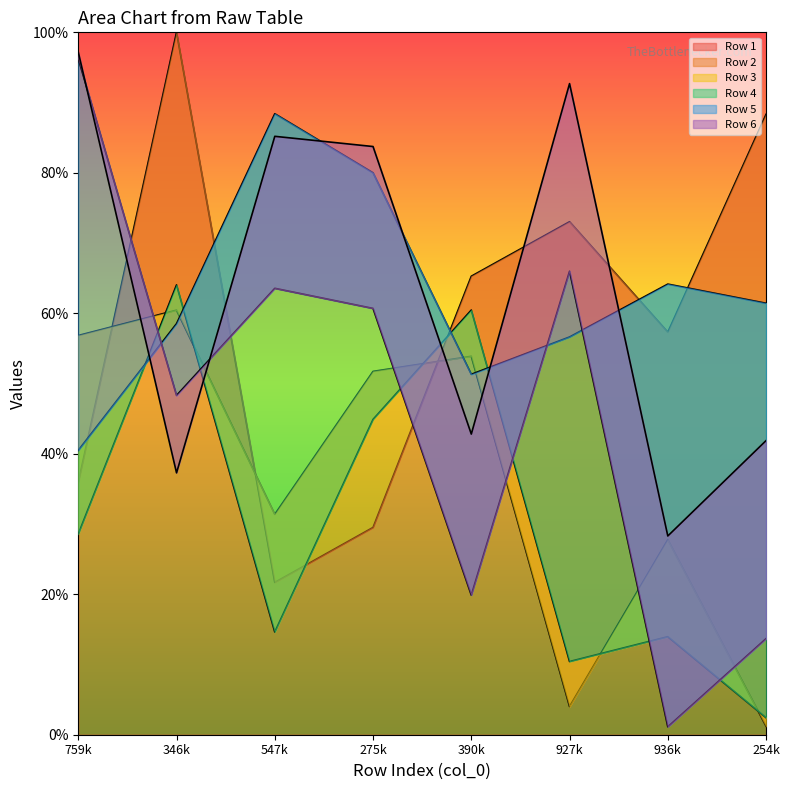

Which series has the widest spread of values?

Row 5